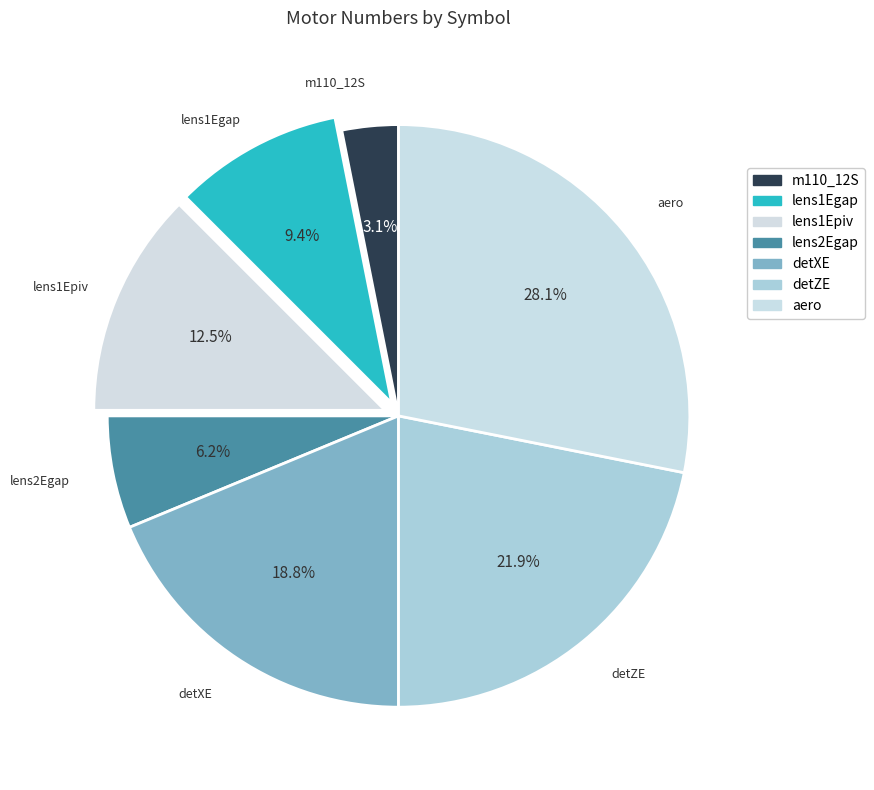

What percentage do lens1Egap and lens2Egap together represent?

15.6%